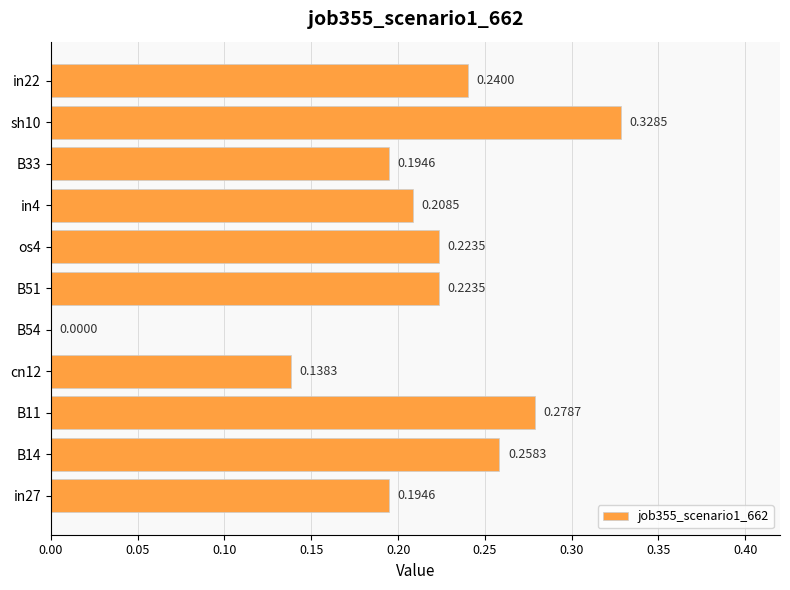

What is the sum of all values?

2.3